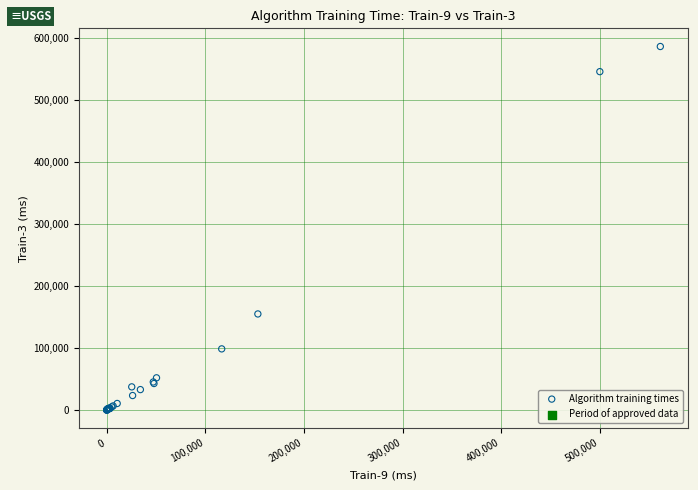

What Y value in the scatter plot is closest to 292748?

154692